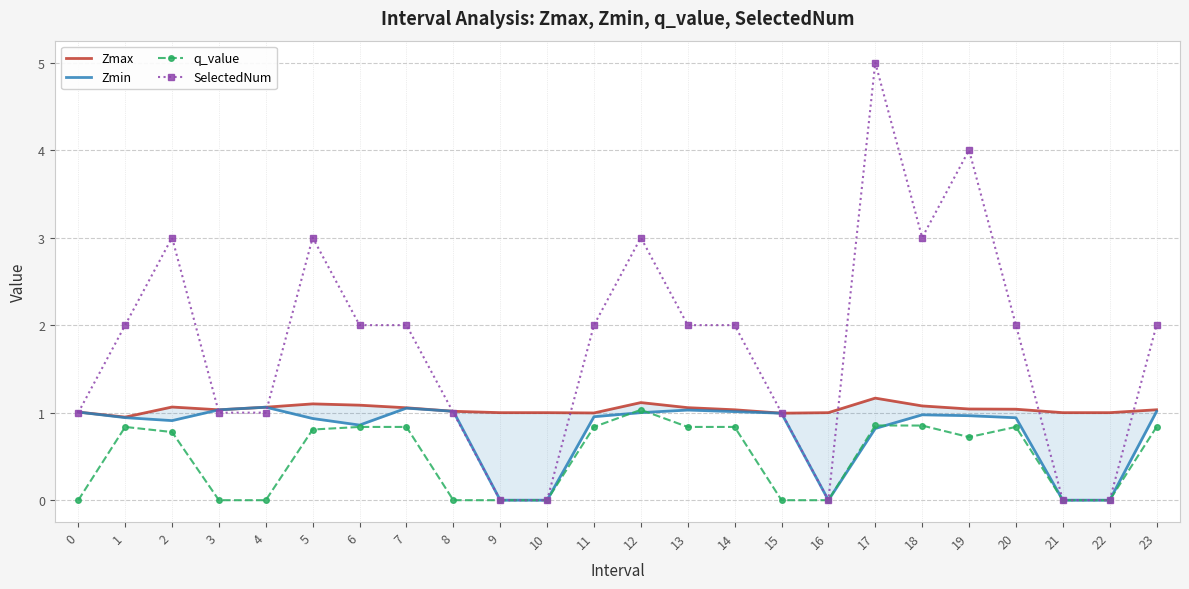

Rank the categories by SelectedNum value from lowest to highest.

9, 10, 16, 21, 22, 0, 3, 4, 8, 15, 1, 6, 7, 11, 13, 14, 20, 23, 2, 5, 12, 18, 19, 17